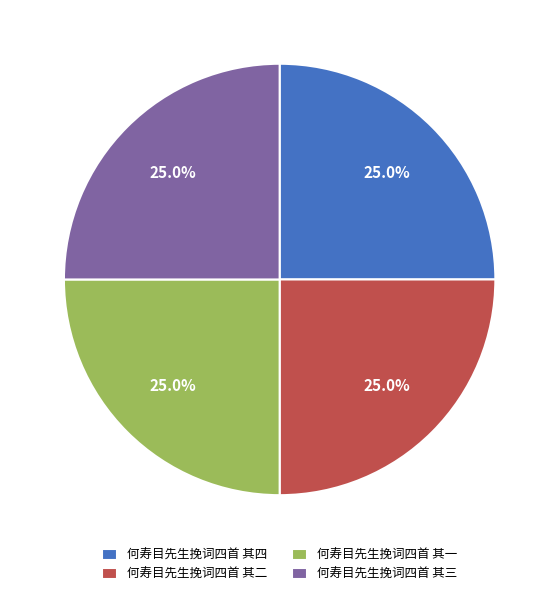

How many segments does this pie chart have?

4